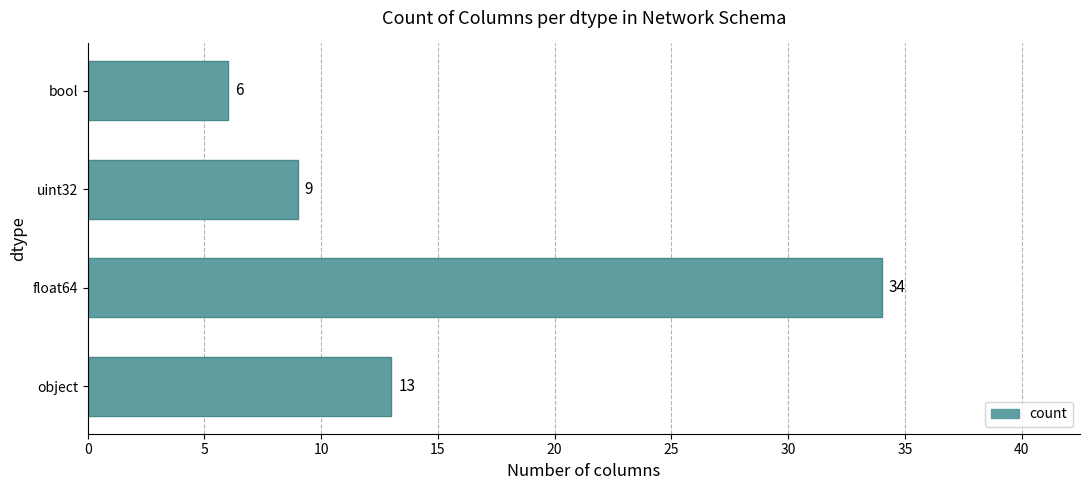

How many series are shown in this chart?

1